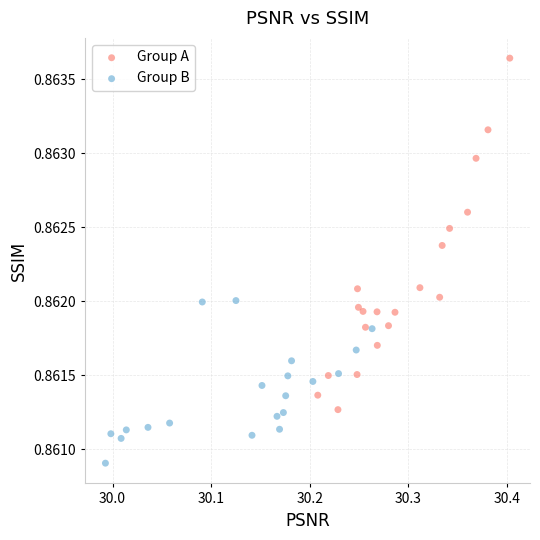

Which series reaches the maximum Y coordinate?

Group A